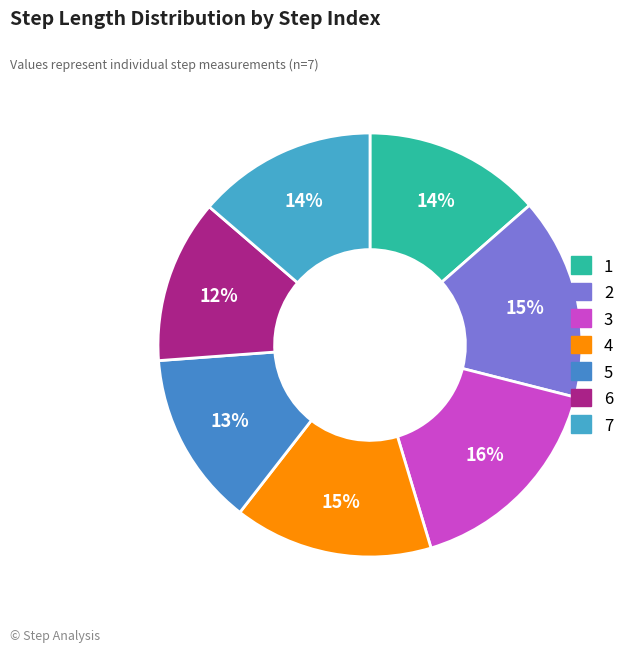

How many slices are in this pie chart?

7